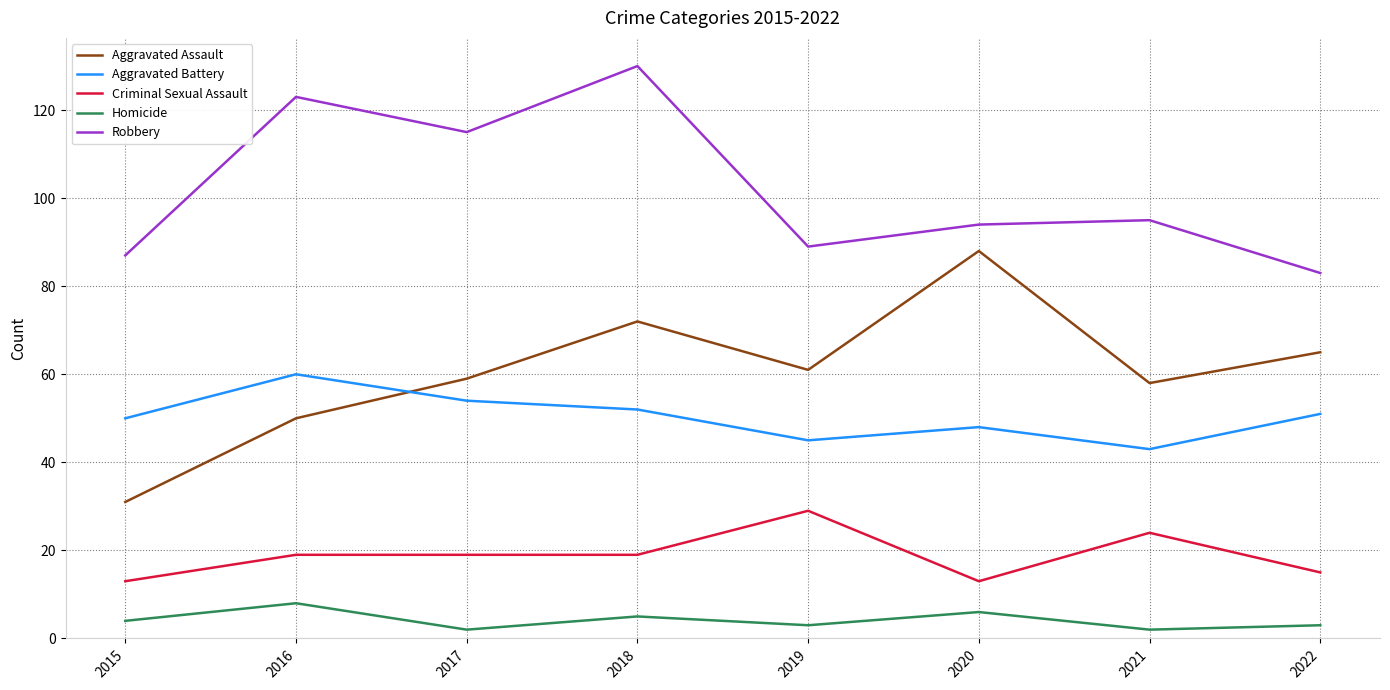

Reading right to left, list all the values displayed in this chart.

Aggravated Assault: 2022=65	2021=58	2020=88	2019=61	2018=72	2017=59	2016=50	2015=31
Aggravated Battery: 2022=51	2021=43	2020=48	2019=45	2018=52	2017=54	2016=60	2015=50
Criminal Sexual Assault: 2022=15	2021=24	2020=13	2019=29	2018=19	2017=19	2016=19	2015=13
Homicide: 2022=3	2021=2	2020=6	2019=3	2018=5	2017=2	2016=8	2015=4
Robbery: 2022=83	2021=95	2020=94	2019=89	2018=130	2017=115	2016=123	2015=87